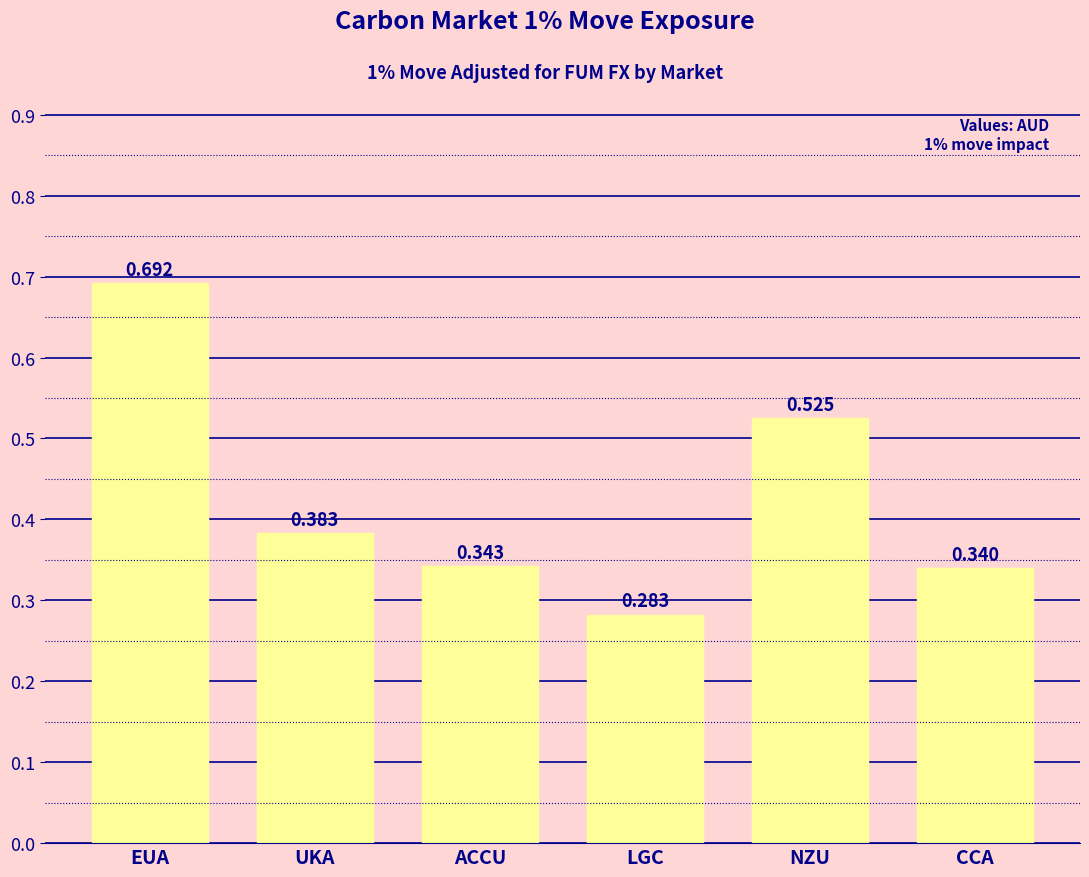

At which category does the chart reach its peak across all series?

EUA